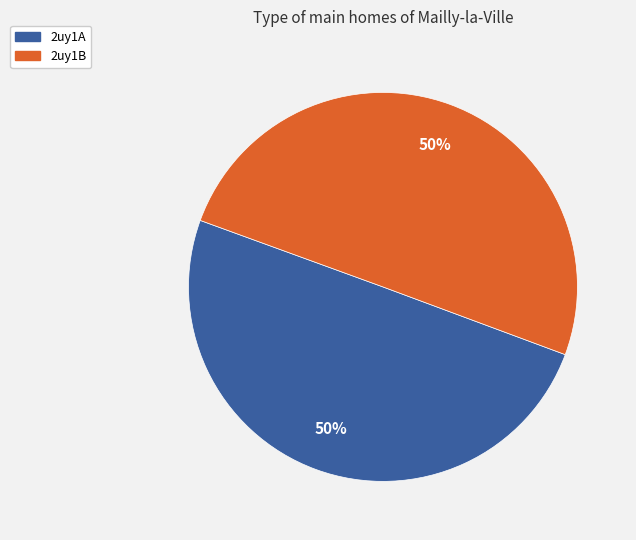

How many slices are in this pie chart?

2